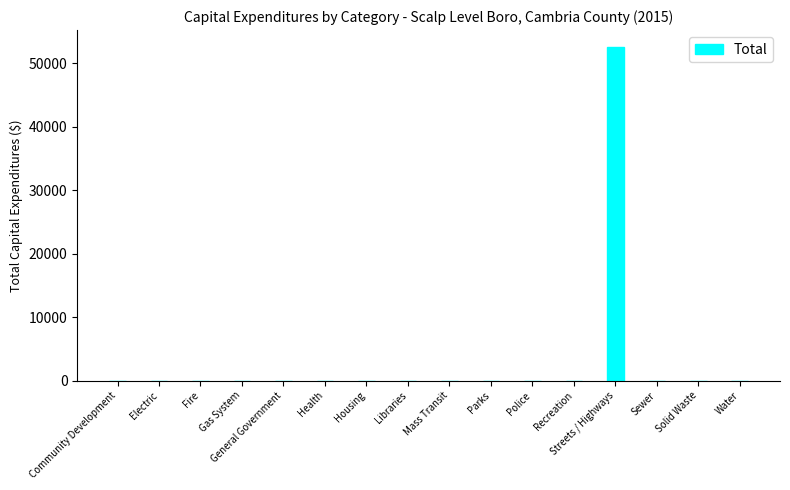

What is the sum of all values?

52606